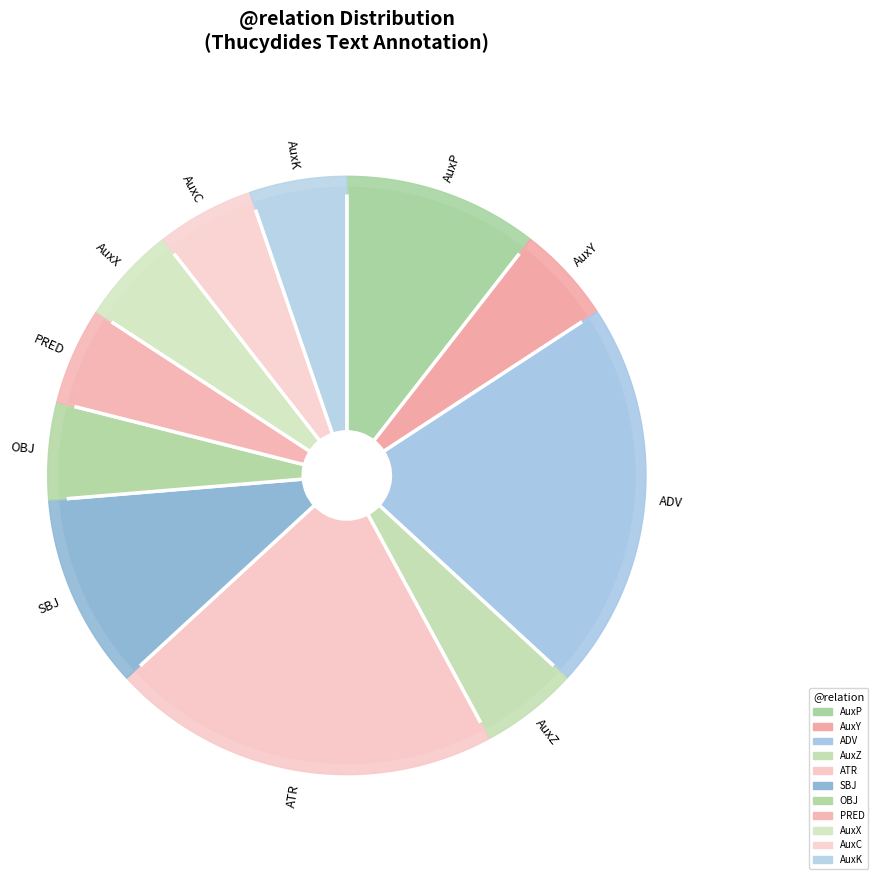

How many slices are in this pie chart?

11